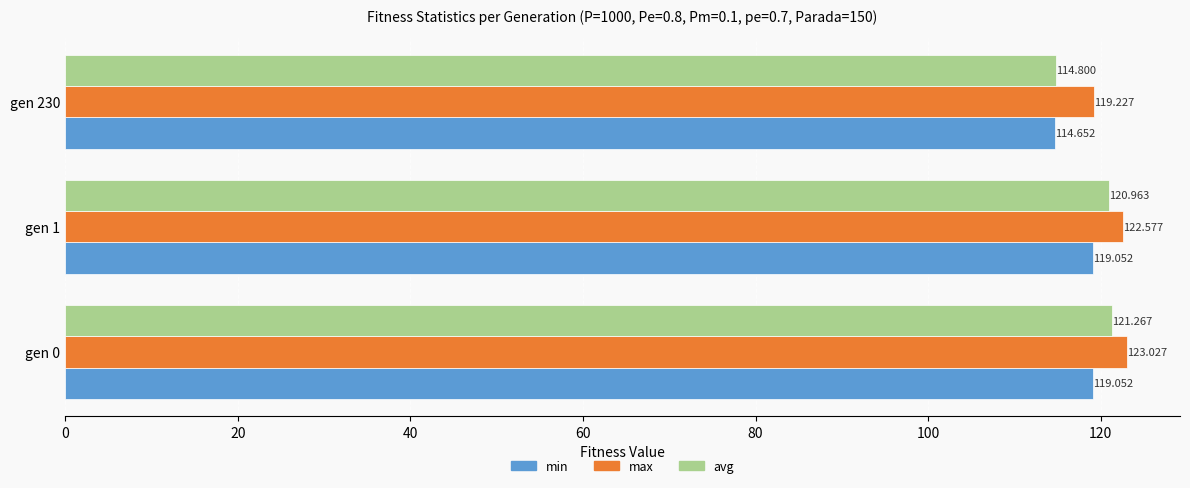

How many values in the max series are below 122?

1